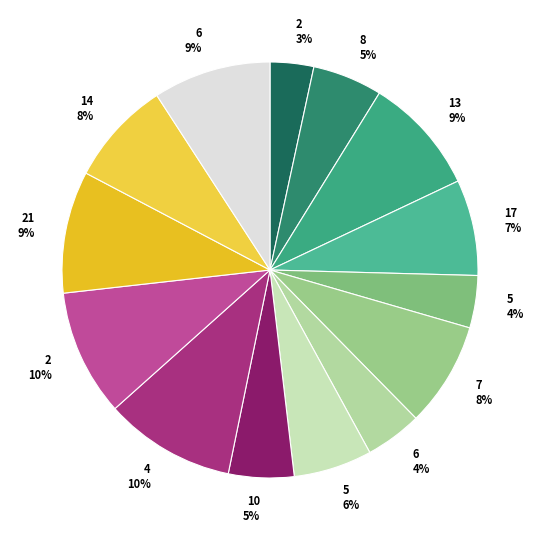

Count the number of slices in the pie.

14